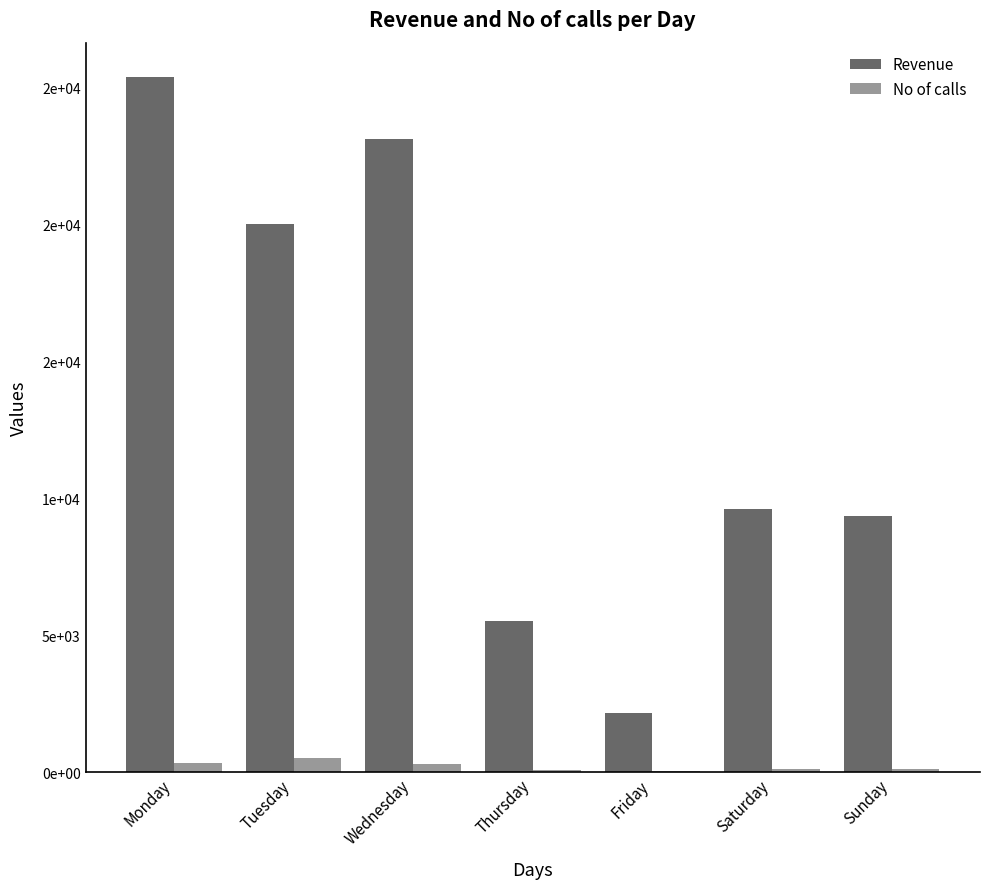

What are all the series names shown in the legend?

Revenue, No of calls